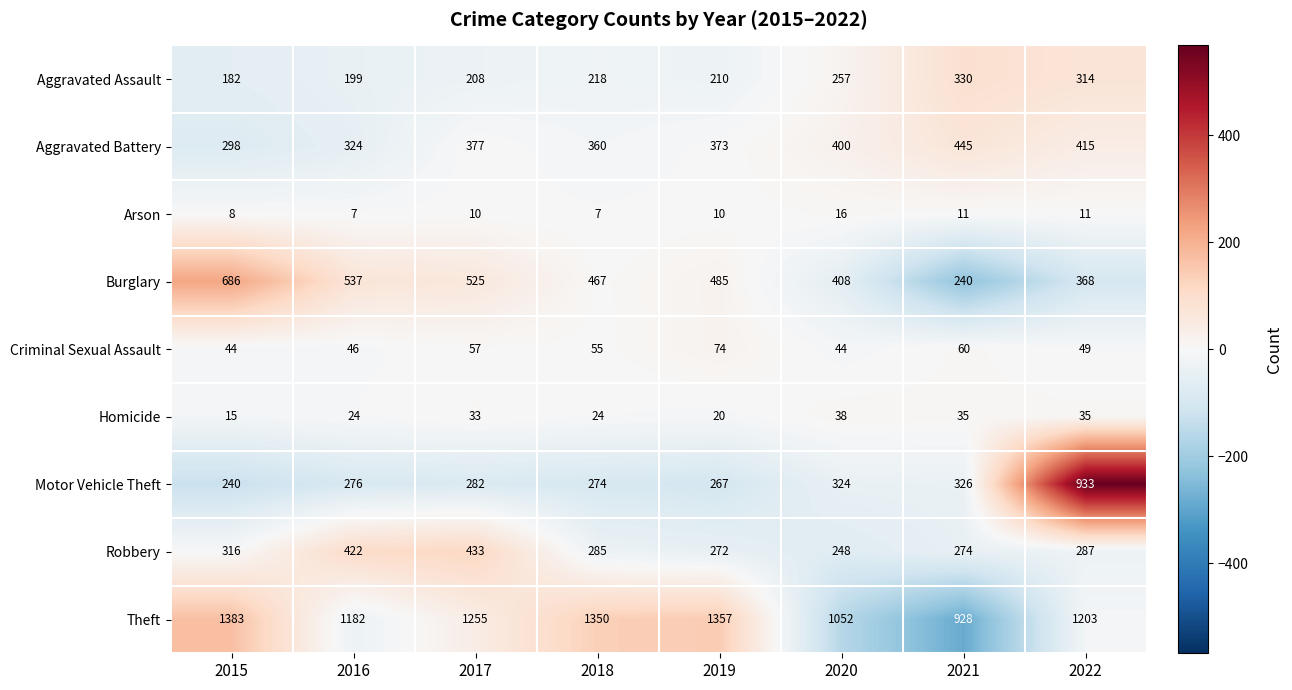

What is the difference between the highest and lowest values at 2022?

1192